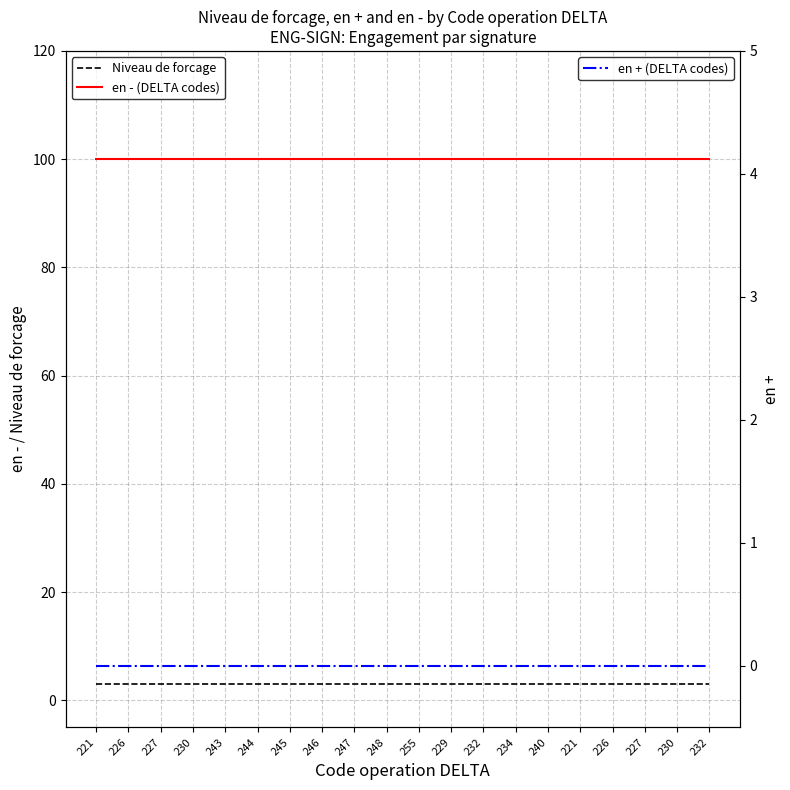

True or false: Niveau de forcage has more than 2 interior local peaks.

False